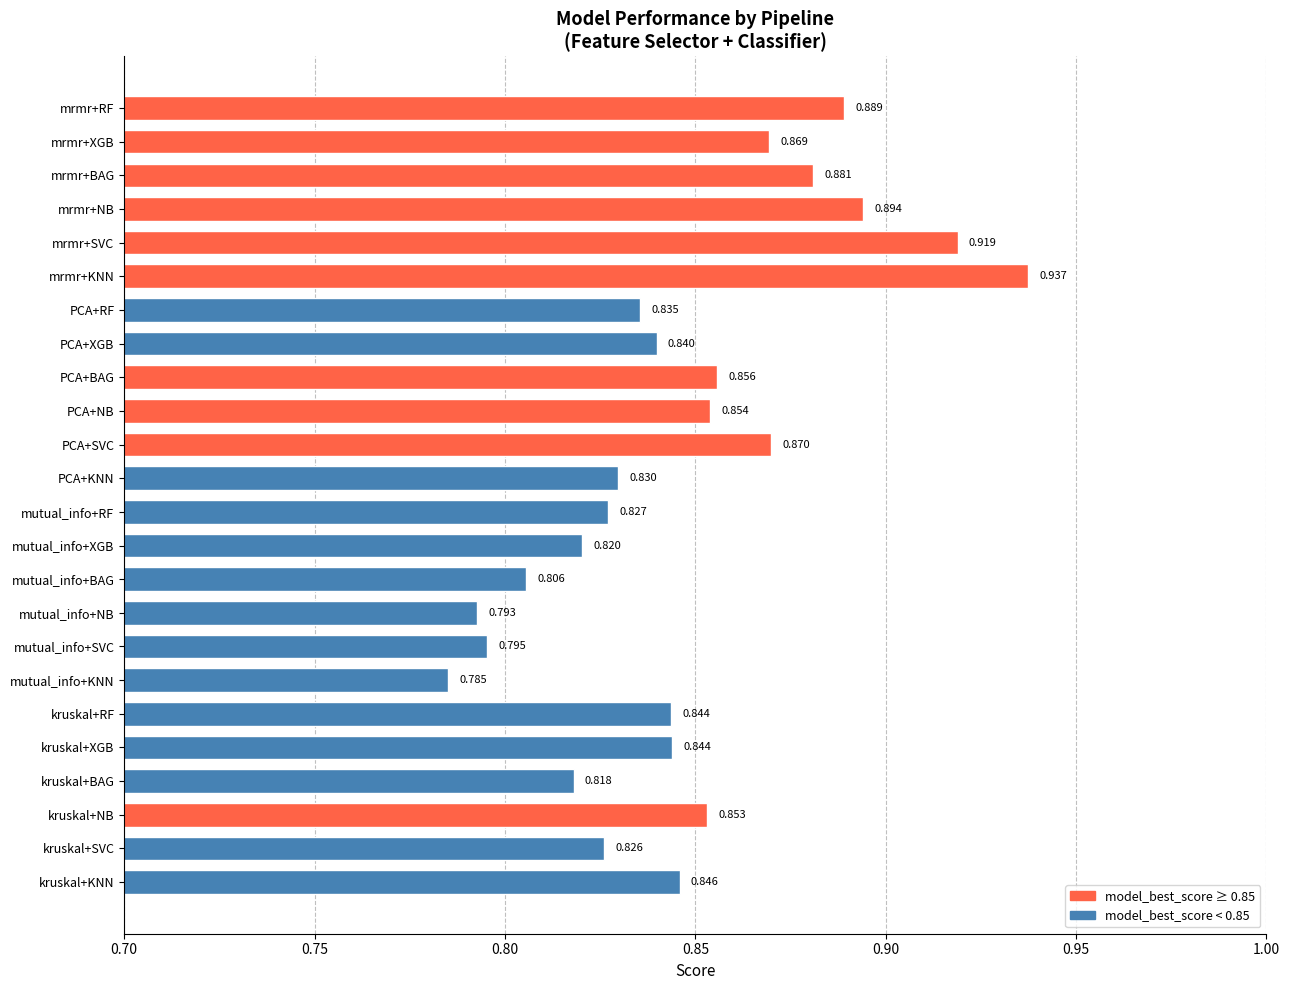

Count the values in the range 0 to 1.

24